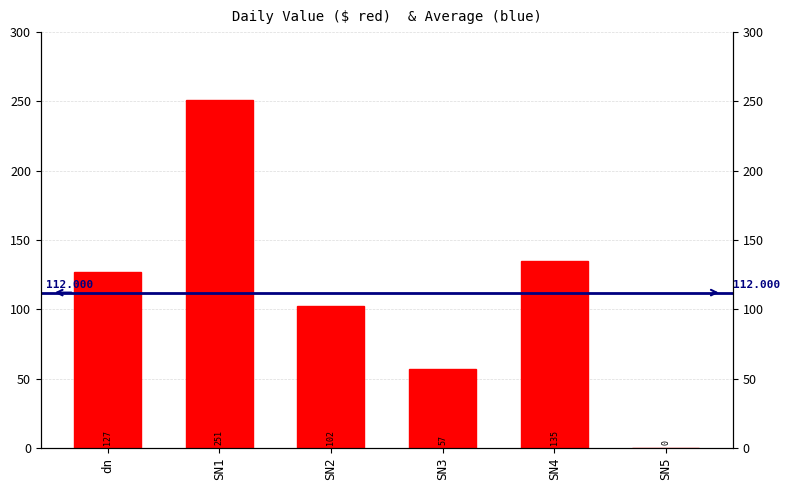

What is the label of the 1st bar from the right?

SN5